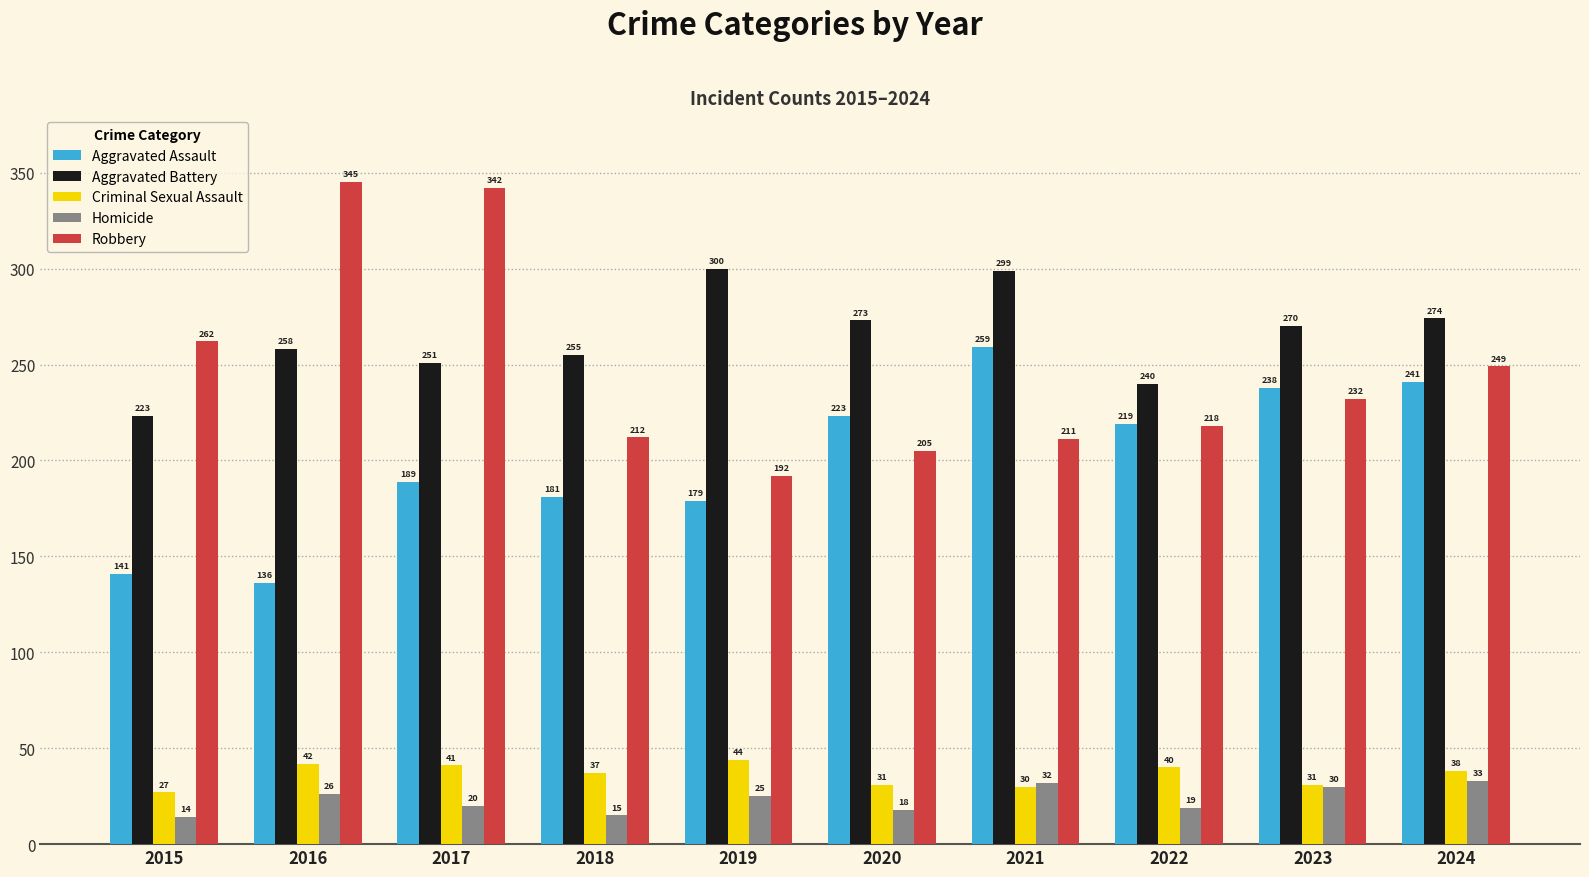

At which category is the sum across all series the highest?

2017